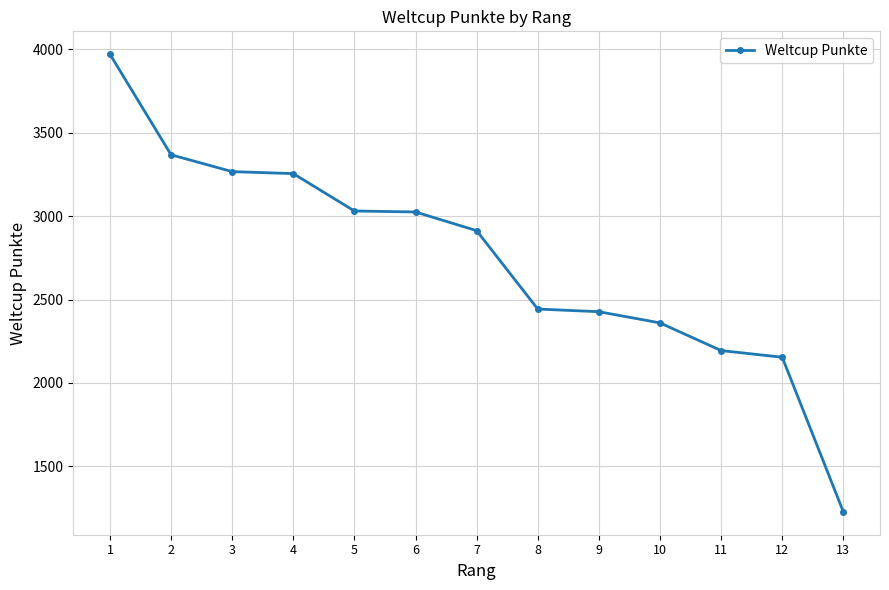

The chart shows a value of 2427 at 9. True or false?

True